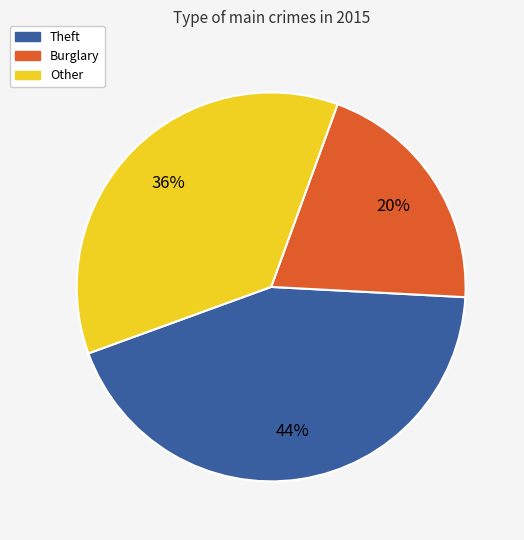

Is there a majority slice in this chart?

No